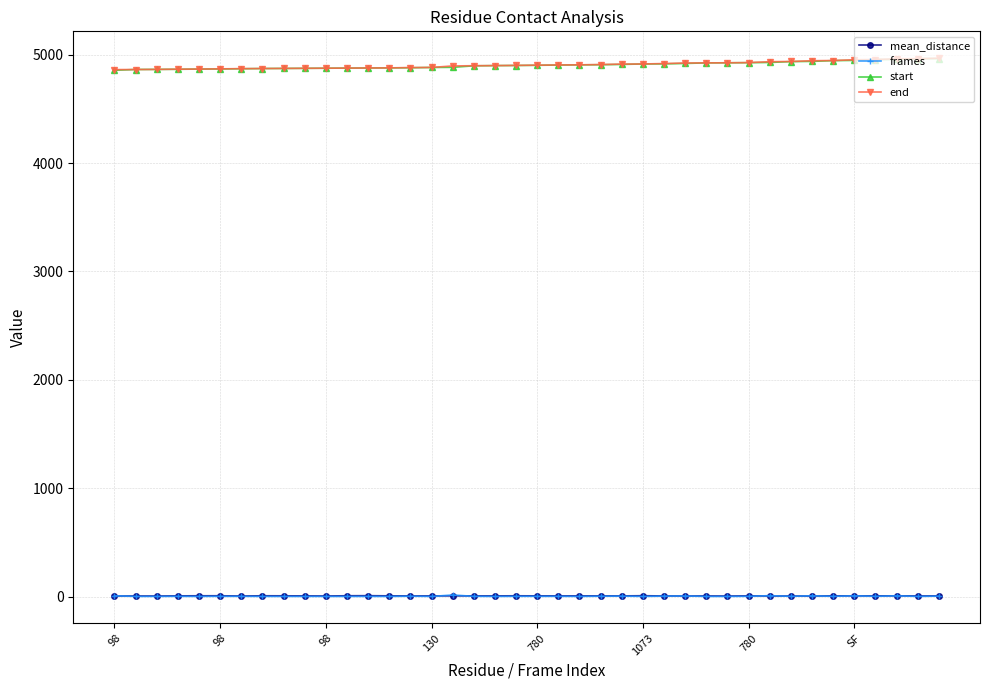

True or false: end and frames cross at least once.

False